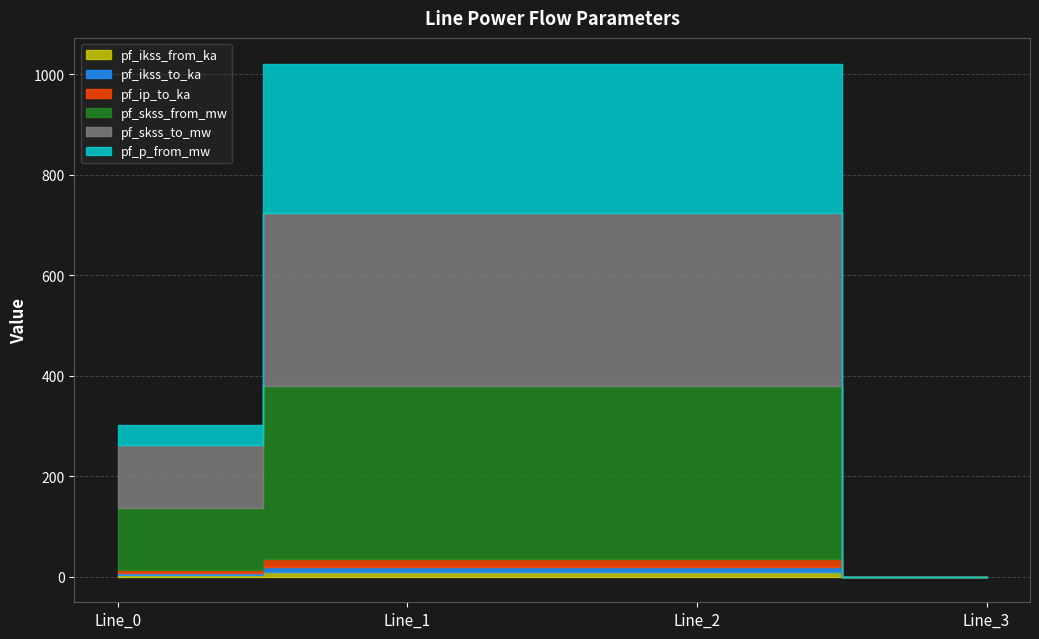

What are all the series names shown in the legend?

pf_ikss_from_ka, pf_ikss_to_ka, pf_ip_to_ka, pf_skss_from_mw, pf_skss_to_mw, pf_p_from_mw